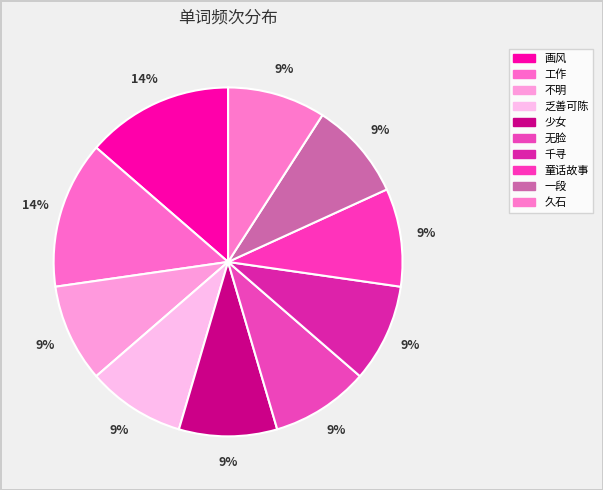

How many segments does this pie chart have?

10